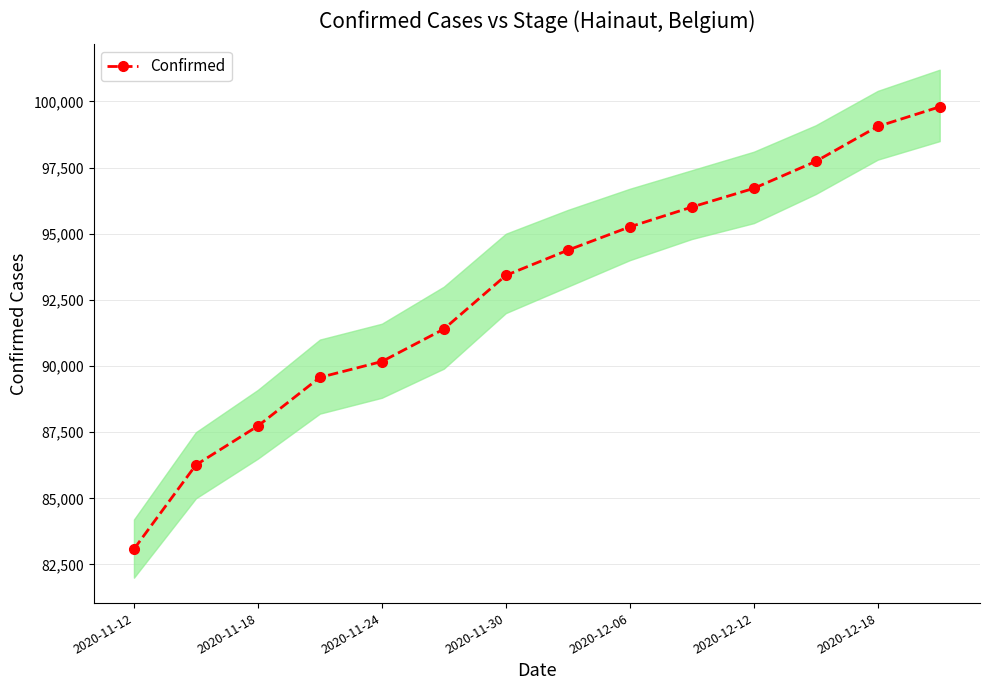

True or false: Confirmed has more than 2 points higher than both neighbors.

False